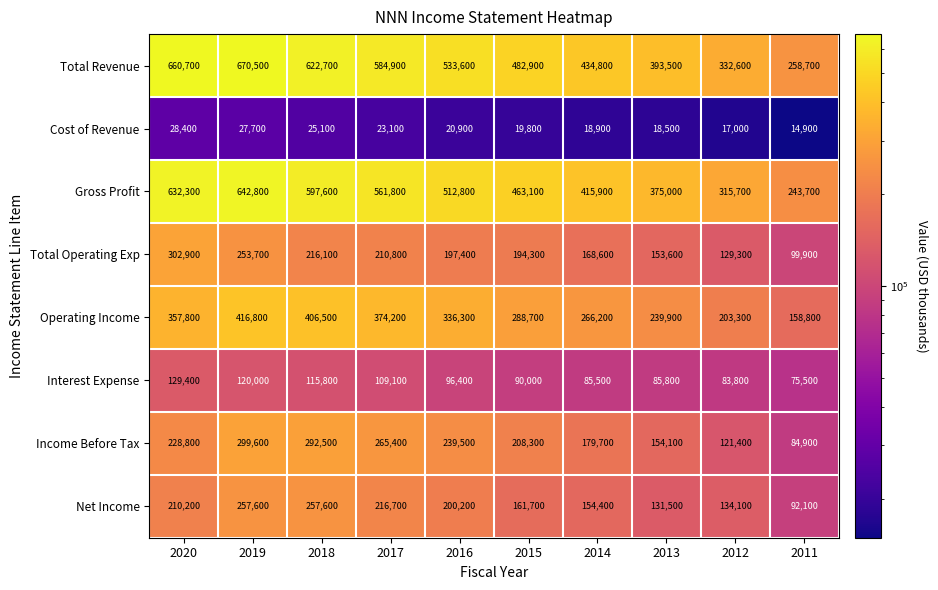

What is the spread (max minus min) of values at 2018?

597600